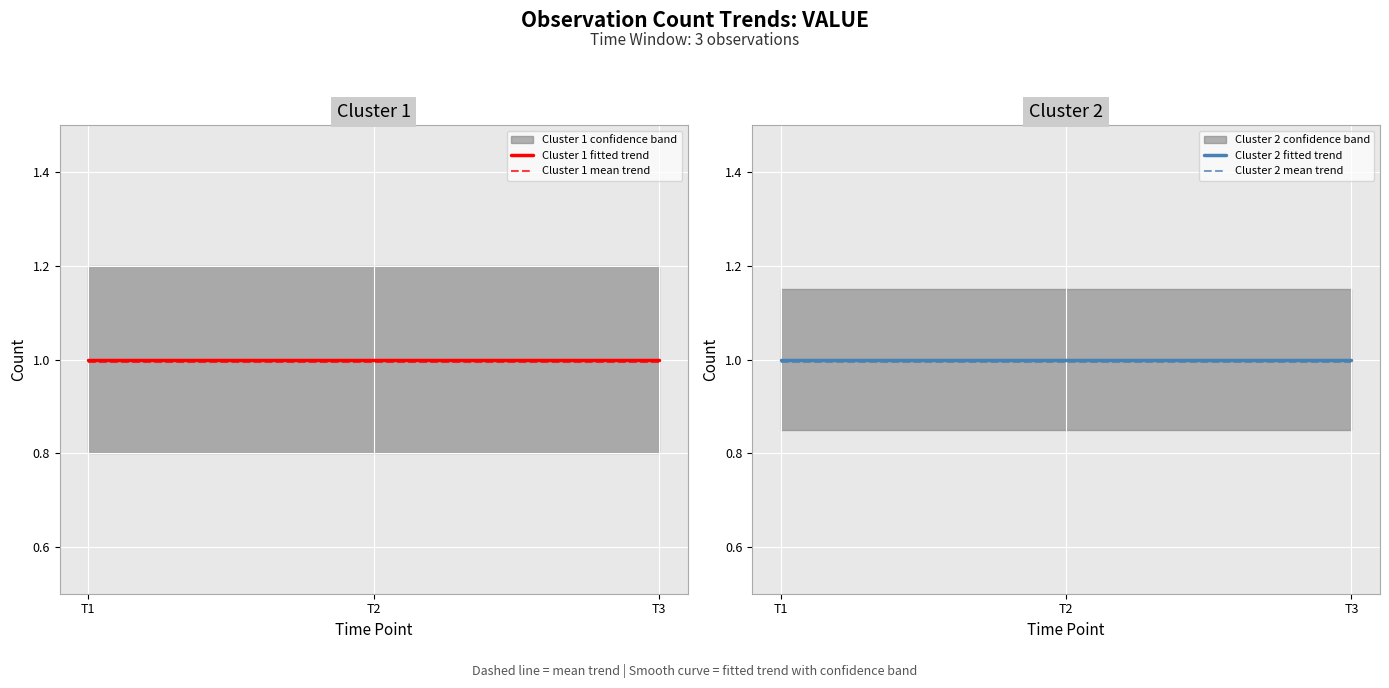

Which series has the largest range (max minus min)?

Cluster 1 fitted trend